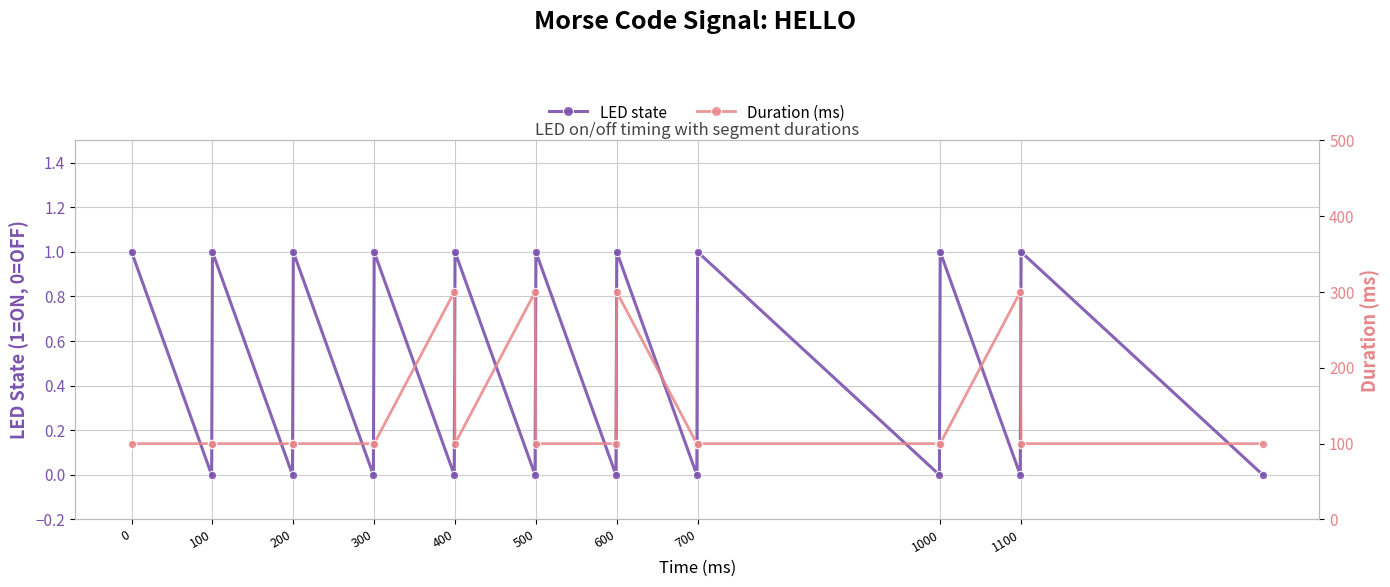

The value of LED state at 1100 is 1. True or false?

True